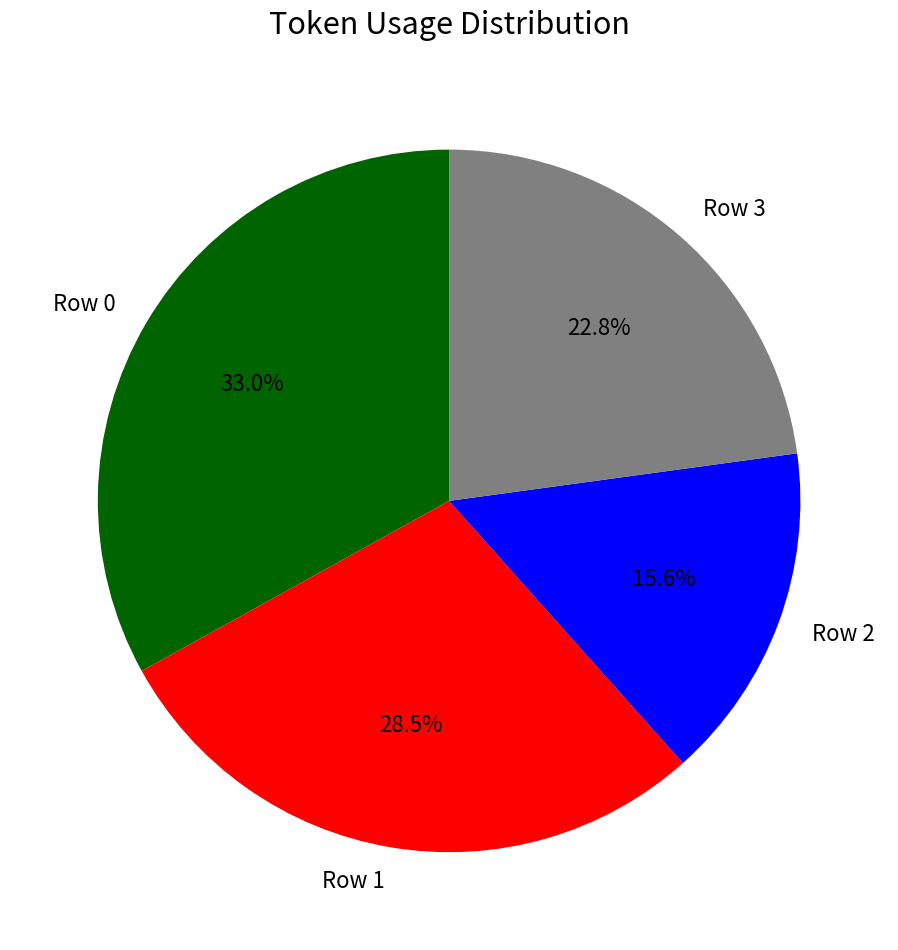

Does Row 3 represent more than half of the total?

No